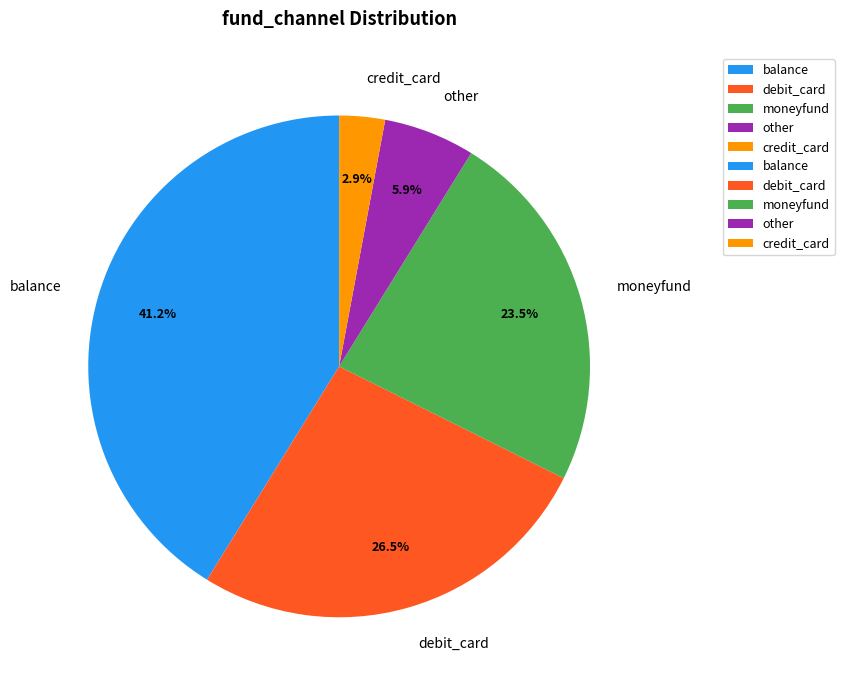

Which has a higher value, credit_card or other?

other